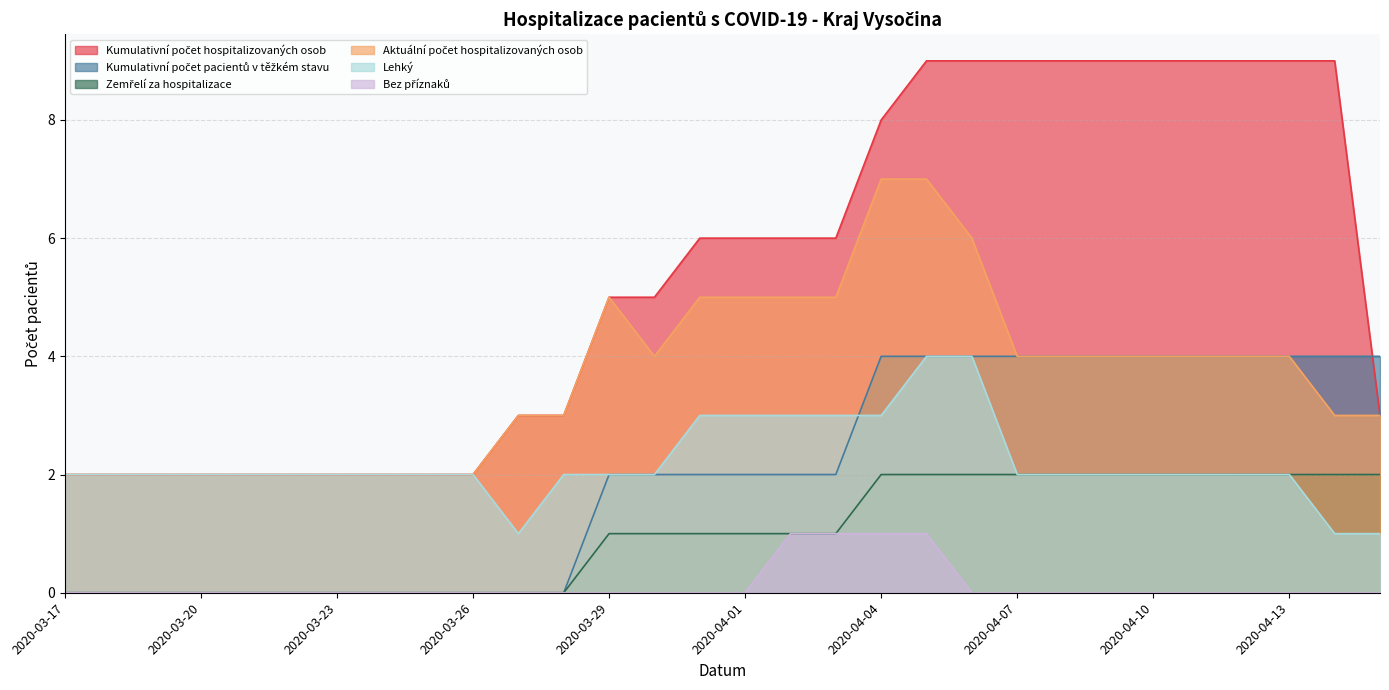

In Lehký, how many points are lower than both neighbors (excluding endpoints)?

1